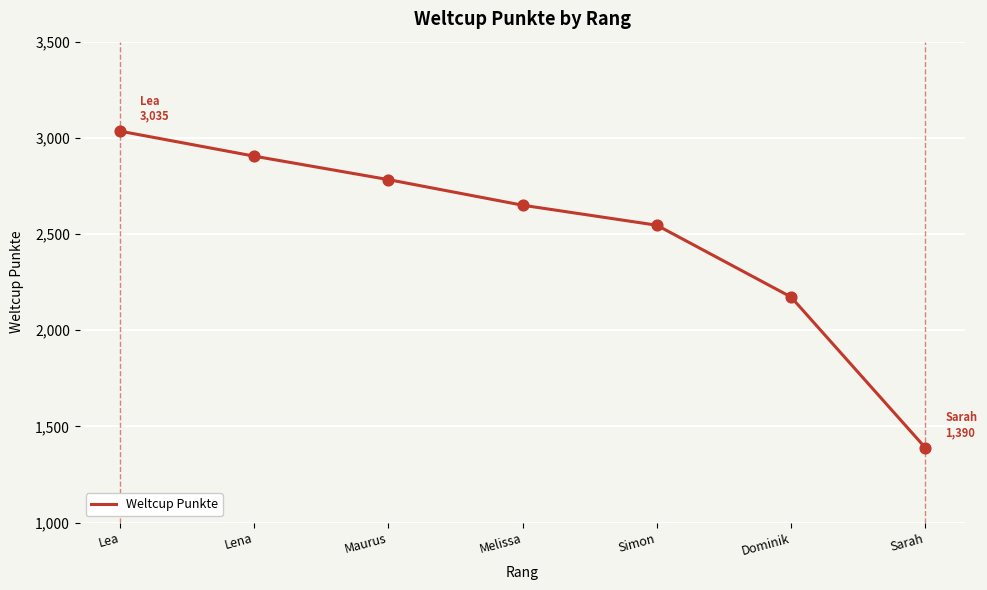

Approximately how many times larger is the value at Lena compared to Melissa?

1.1